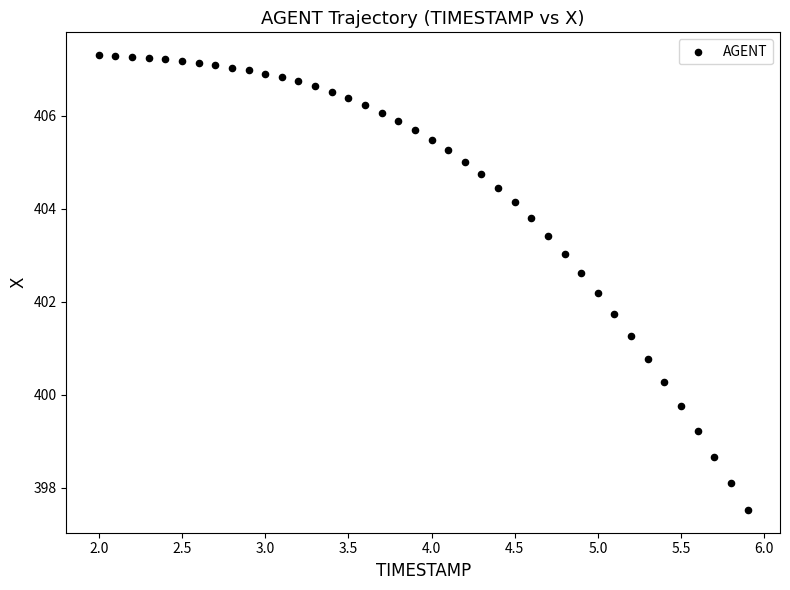

What is the range of X values (max minus min)?

3.9